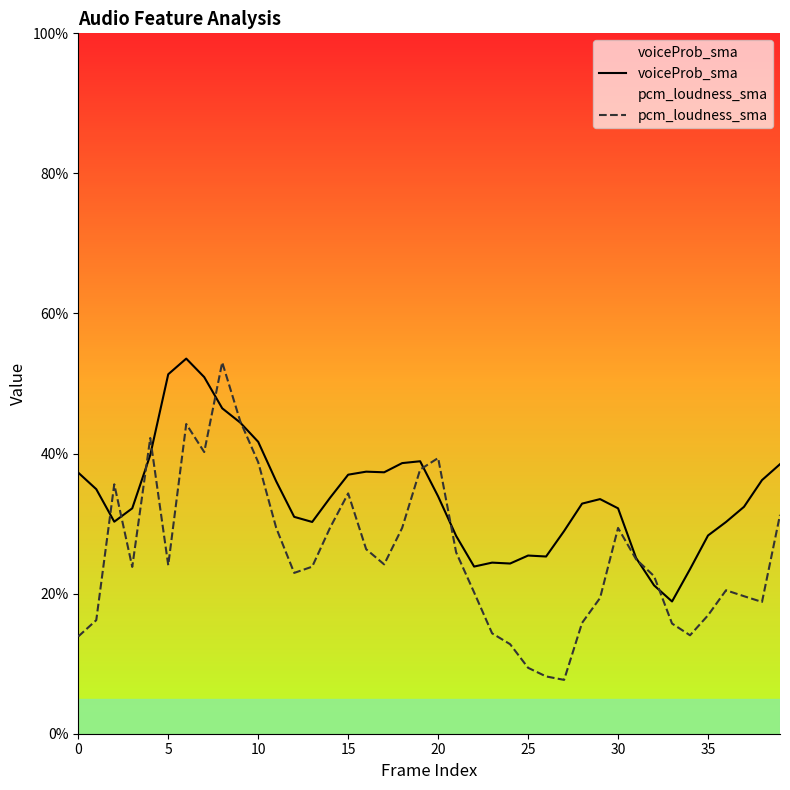

Which label corresponds to the smallest value in the chart?

27